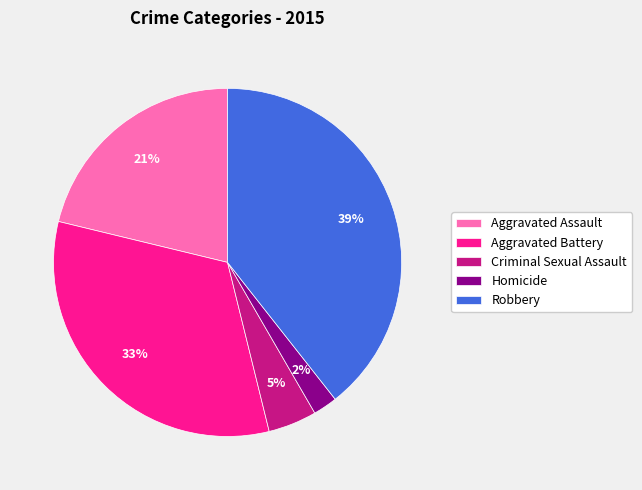

Does Aggravated Assault account for over 50% of the chart?

No